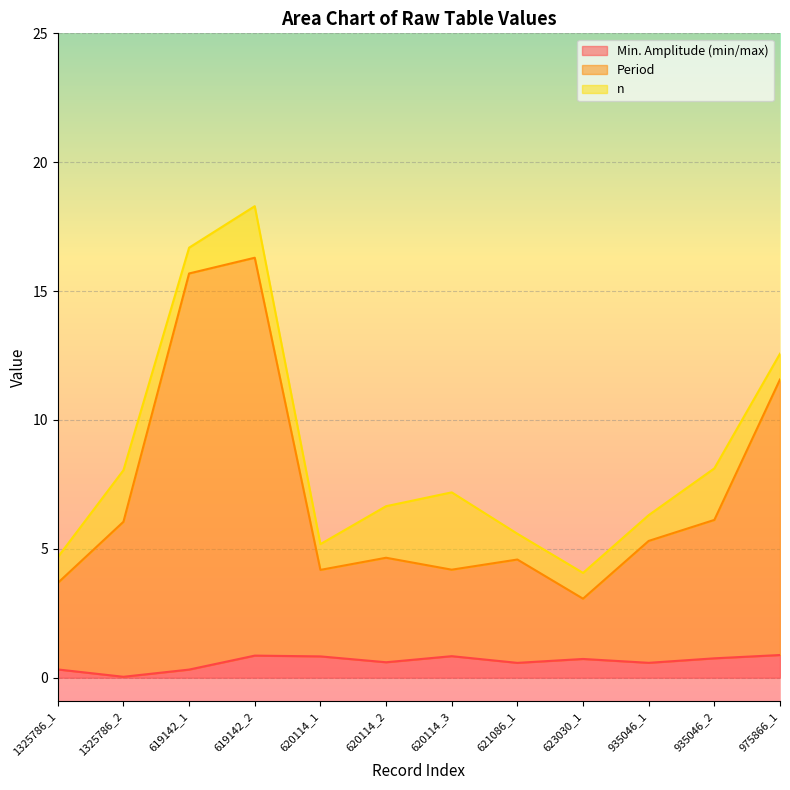

True or false: Period and Min. Amplitude (min/max) cross at least once.

False